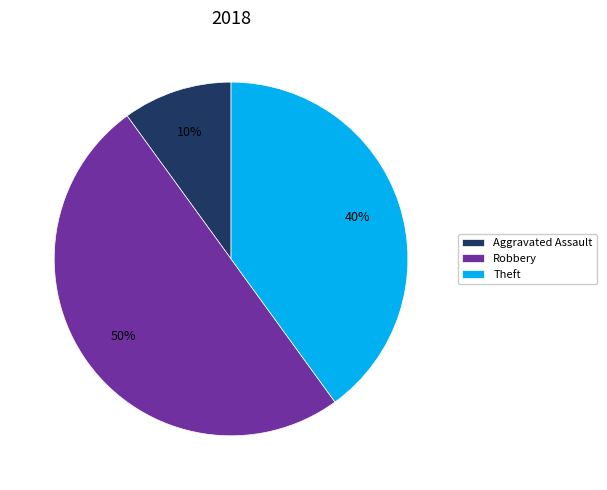

To the nearest percent, what is the difference between the Robbery and Theft slice percentages?

10%